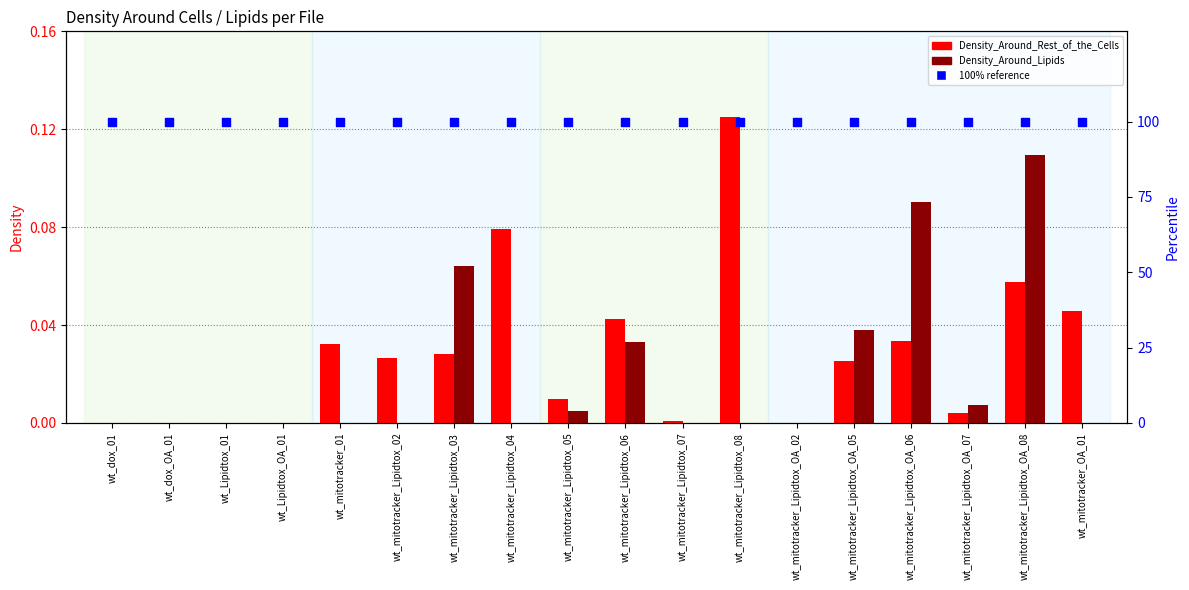

At how many categories does at least one series exceed 63?

18